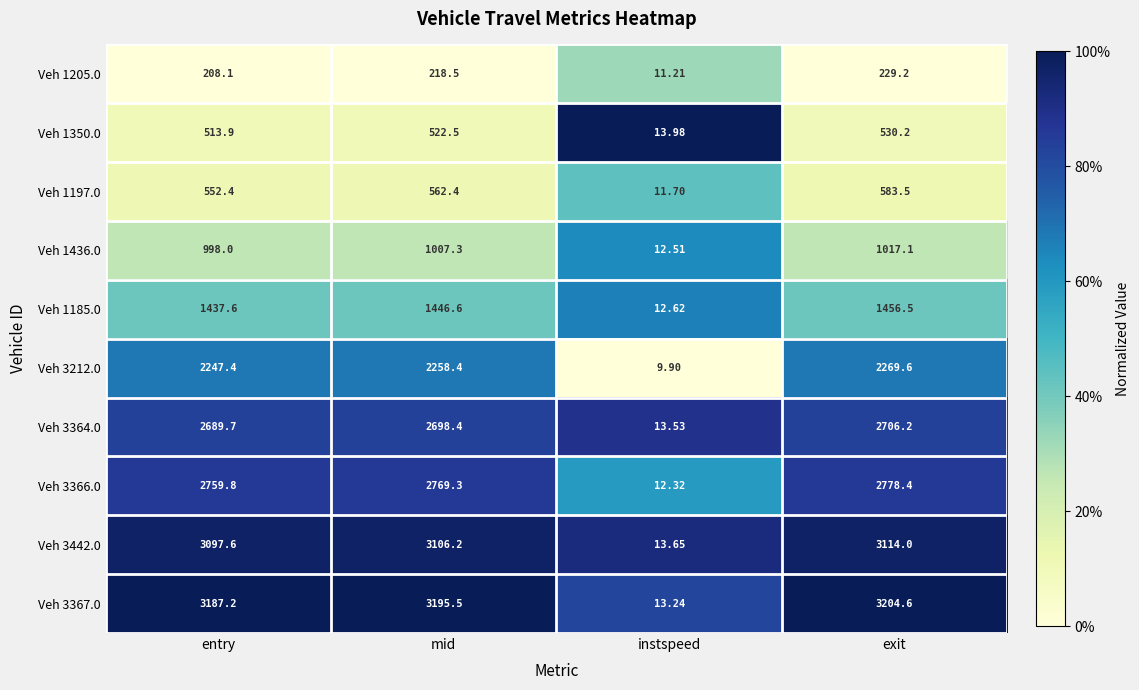

At which label does Veh 3367.0 reach its minimum?

instspeed